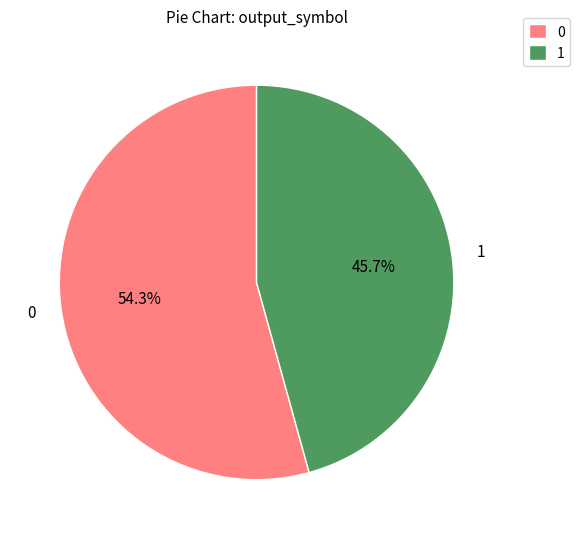

To the nearest percent, what is the average slice percentage?

50%